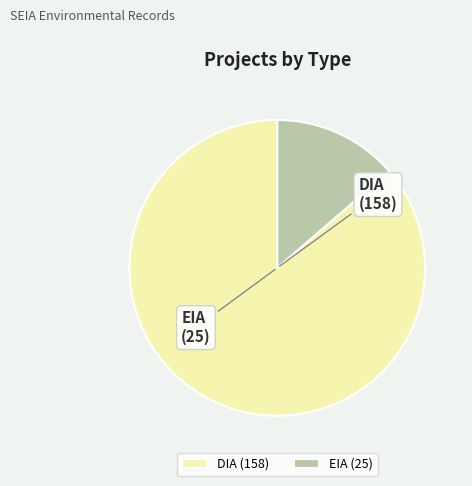

Approximately how many times larger is the value at DIA compared to EIA?

6.3